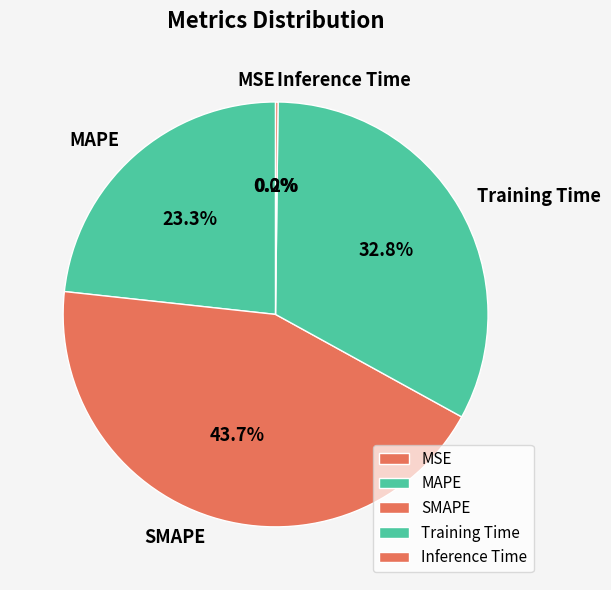

Which category has the biggest portion of the pie?

SMAPE